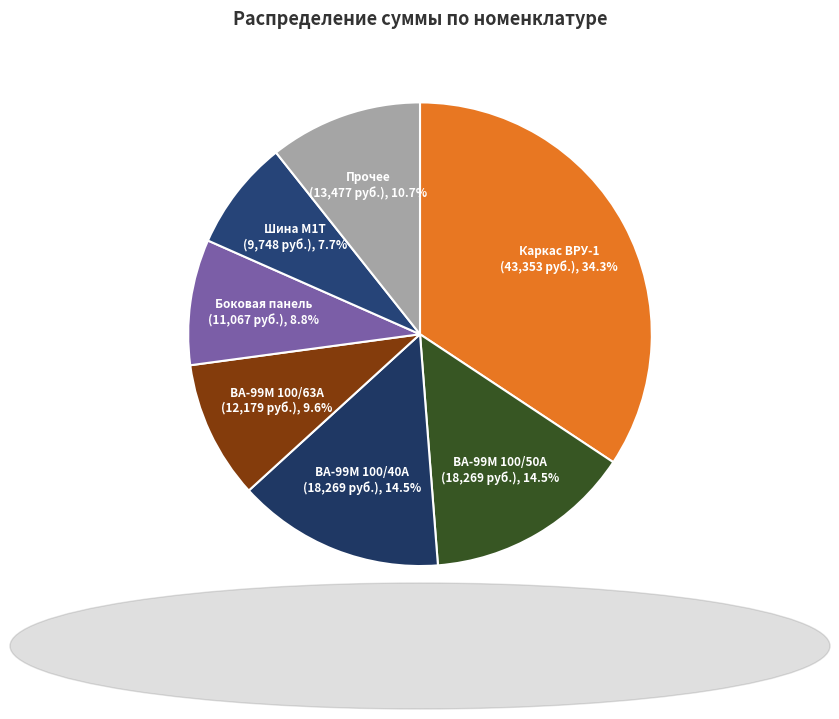

Does Боковая панель represent more than half of the total?

No